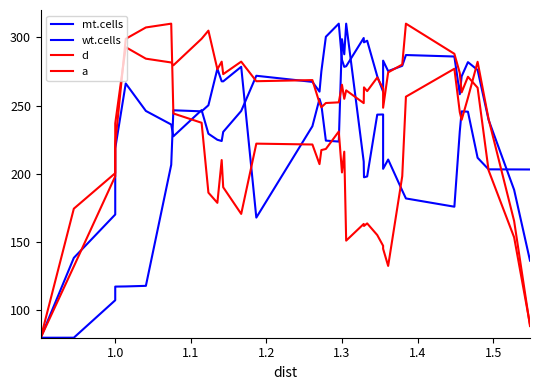

Reading left to right, what are all the values shown in this chart?

mt.cells: 80.0	138.5	170.2	218.7	266.2	246.1	236.1	227.5	246.7	229.4	225.0	224.1	230.7	246.0	271.8	267.4	260.2	275.1	300.4	310.0	283.5	278.4	278.8	299.5	296.3	297.5	271.5	260.2	282.9	275.2	279.1	287.0	285.9	258.3	271.4	281.8	276.1	239.6	188.3	136.5
wt.cells: 80.0	80.0	107.5	117.4	117.6	118.0	206.6	246.6	245.8	250.2	276.9	267.8	267.7	278.4	168.0	234.9	254.9	250.5	224.4	223.6	298.6	287.6	310.0	209.0	197.5	198.1	243.4	243.5	203.7	210.5	187.7	182.0	175.9	231.1	245.8	245.5	211.8	203.3	203.2	203.2
d: 80.0	174.5	200.5	222.0	298.9	307.2	310.0	244.2	237.4	186.2	178.8	210.1	190.2	170.7	222.1	221.5	207.1	217.4	218.2	231.0	201.0	216.2	151.1	163.3	161.8	163.7	155.2	147.3	145.1	132.6	198.3	256.5	277.0	245.2	239.6	255.7	282.1	240.1	165.5	88.5
a: 80.0	132.2	198.2	236.9	292.8	284.3	281.6	279.5	298.9	304.9	276.6	282.2	273.0	282.2	267.9	268.7	252.0	248.8	251.9	252.4	265.3	254.9	261.2	251.8	263.3	260.6	270.5	262.5	248.4	274.3	280.1	310.0	287.9	273.8	259.7	271.1	263.1	202.6	153.5	89.7